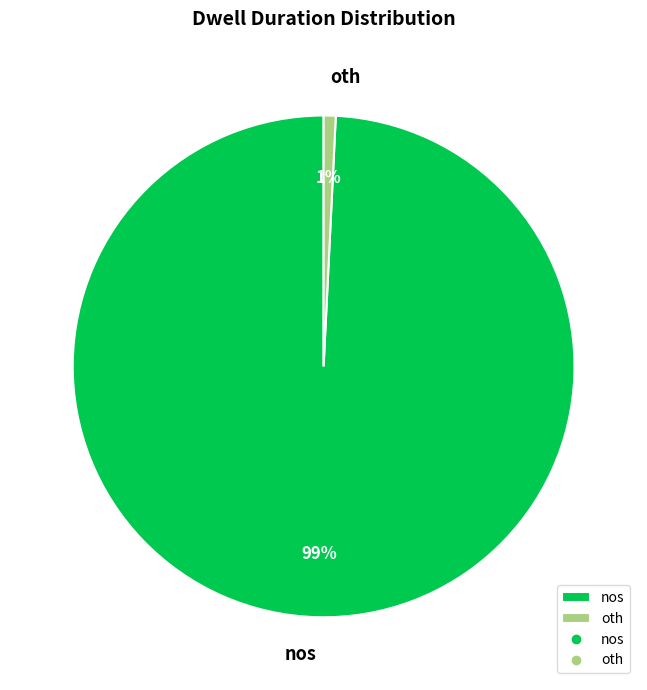

Between oth and nos, which is larger?

nos